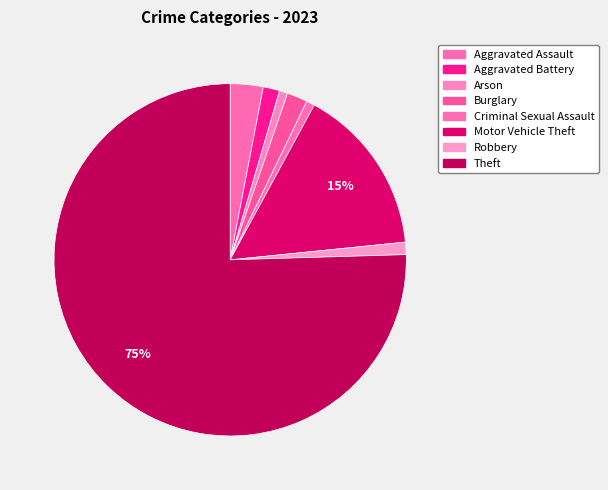

Which slice is the smallest?

Arson